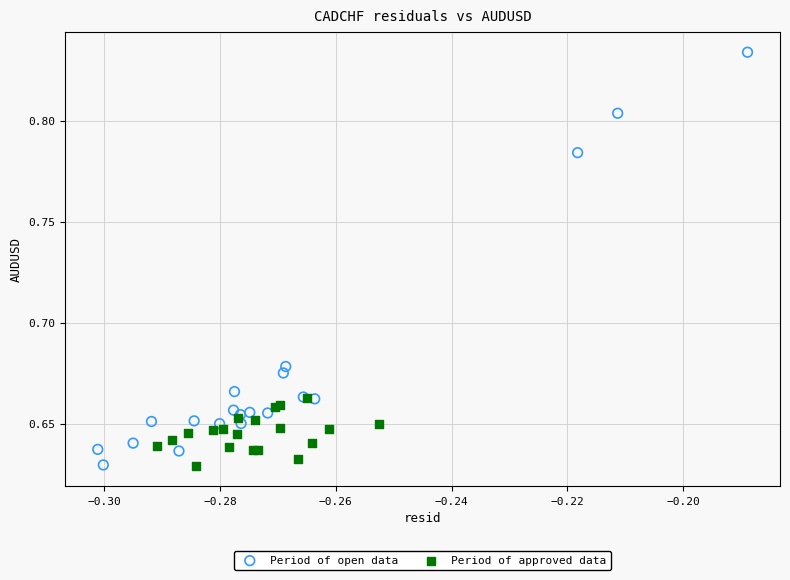

What are all the series names shown in the legend?

Period of open data, Period of approved data